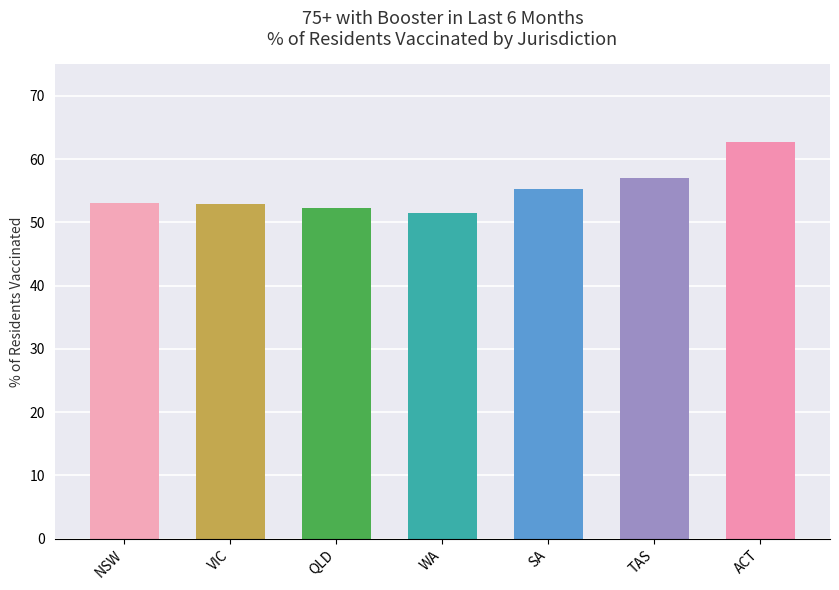

Which category has the highest value across all series?

ACT